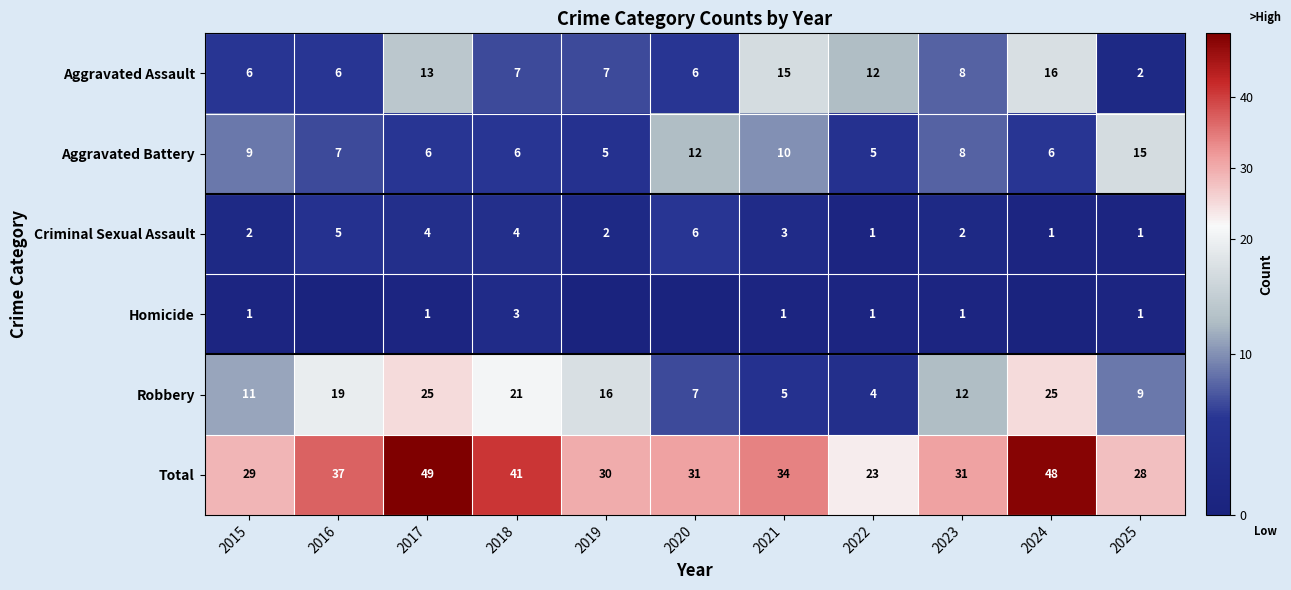

True or false: Aggravated Battery has a value of 6 at 2017.

True